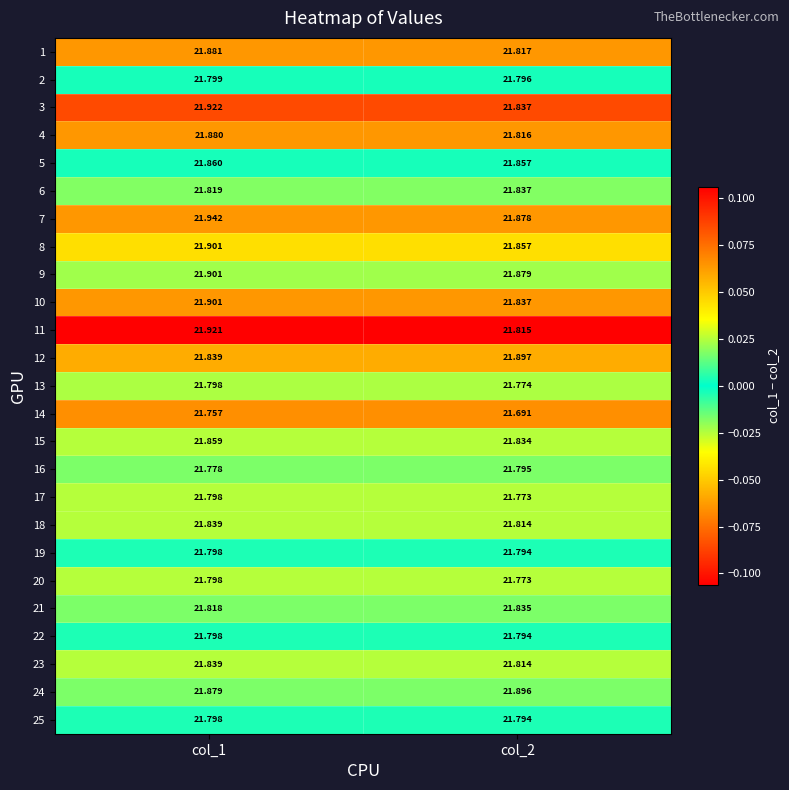

Is the value of 2 at col_1 greater than the value of 16 at col_2?

Yes